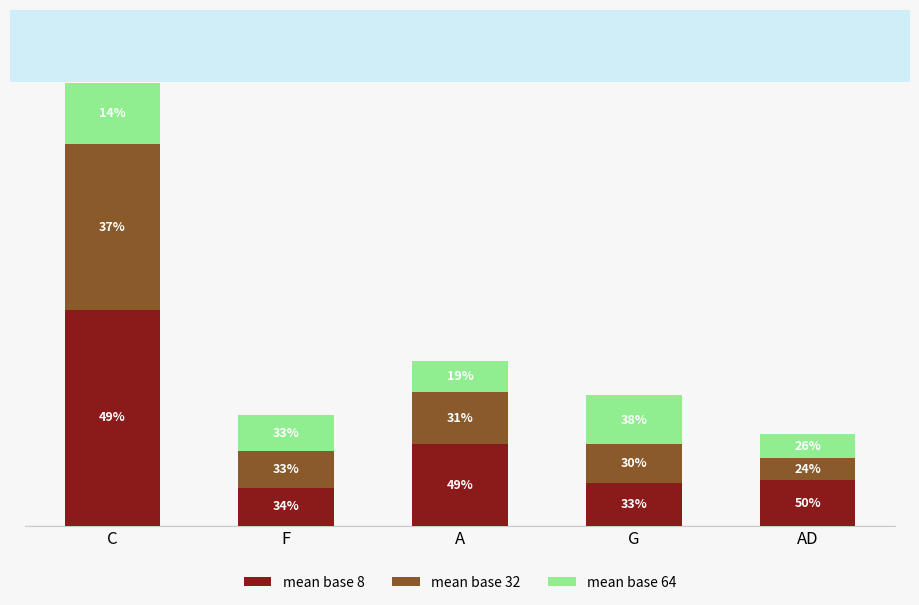

Does the chart contain any negative values?

No